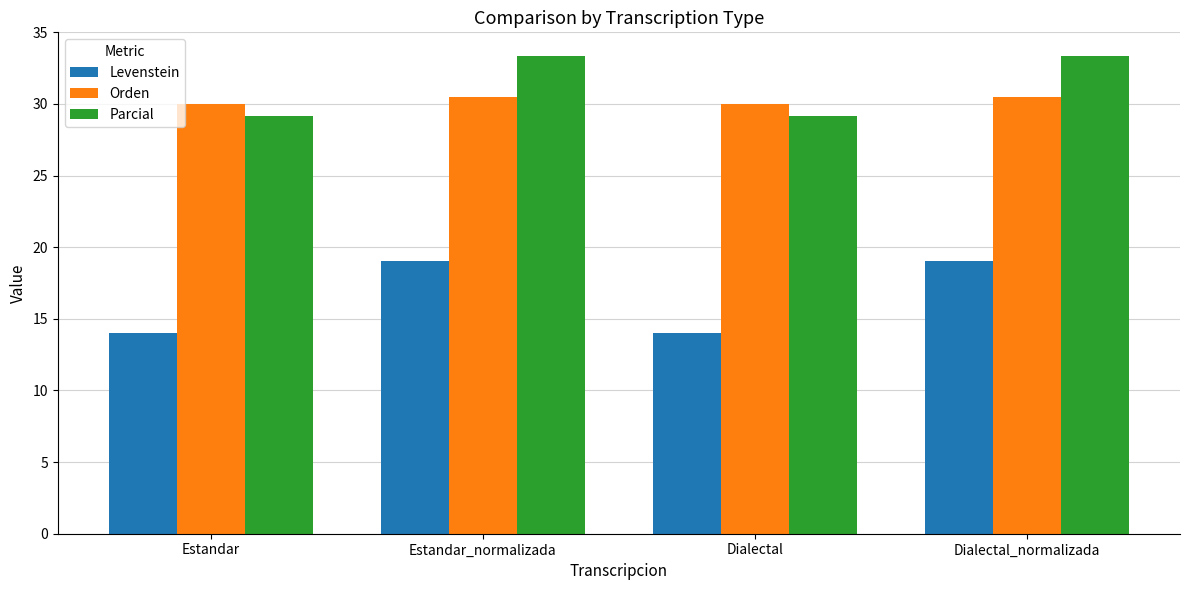

What value does the Orden series have at Dialectal?

30.0